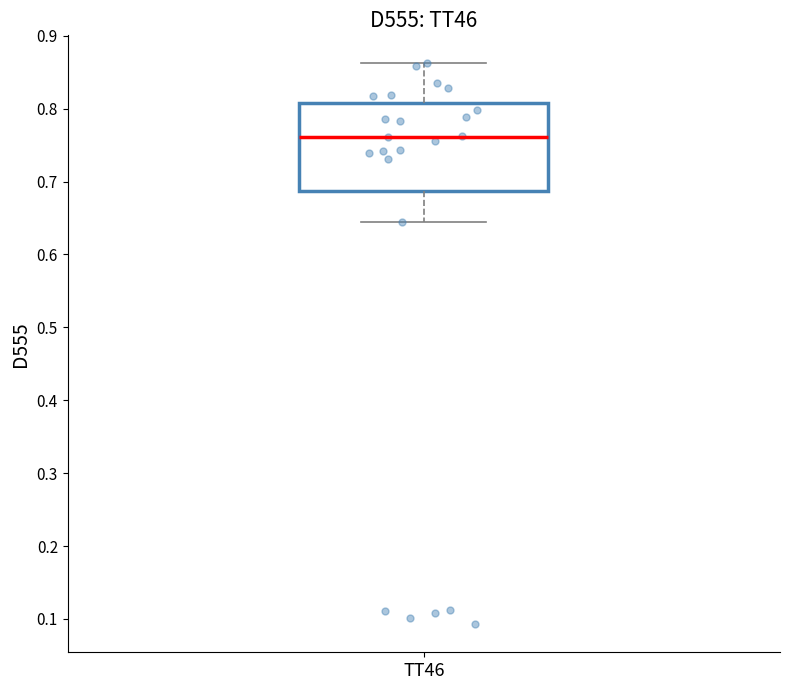

Transcribe this box plot: give where the median line is, the range the box spans, and where the two whiskers end, as read against the y-axis. The values are not printed on the chart, so give them approximately, as read against the axis.

median 0.76, box 0.69 to 0.81, whiskers 0.64 to 0.86